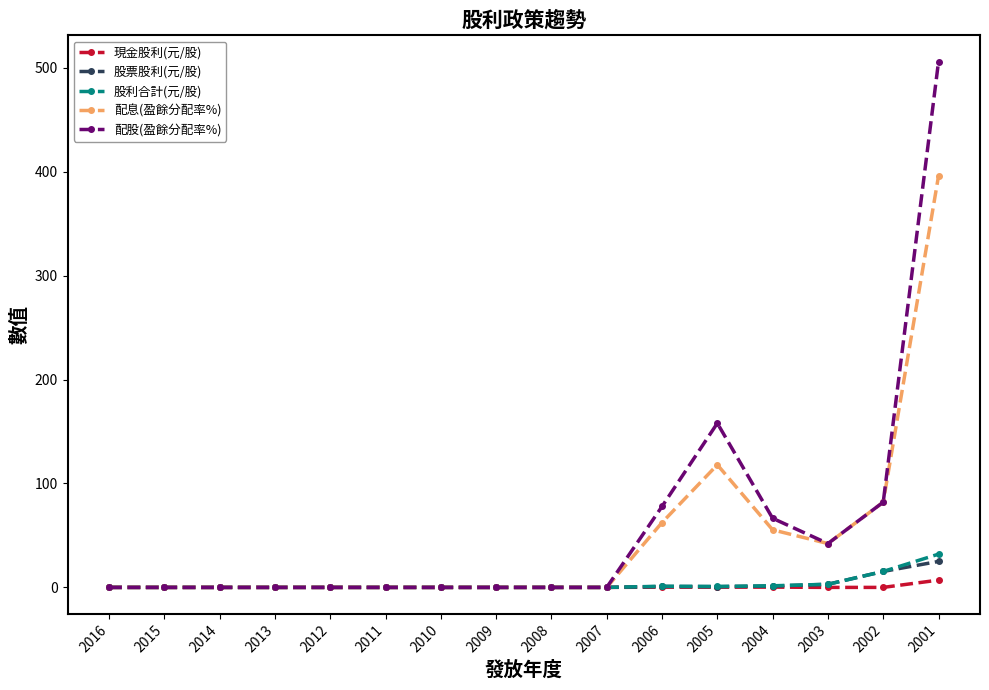

The 現金股利(元/股) series shows 0.0 at 2007. True or false?

True